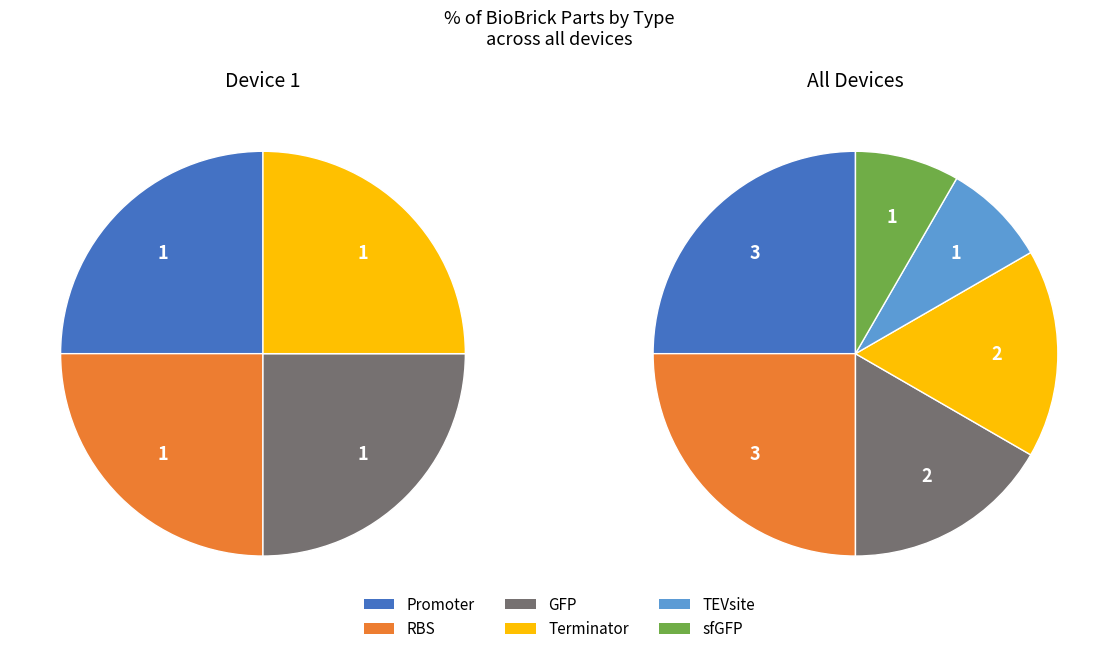

To the nearest percent, what is the difference between the largest and smallest slice percentages?

17%